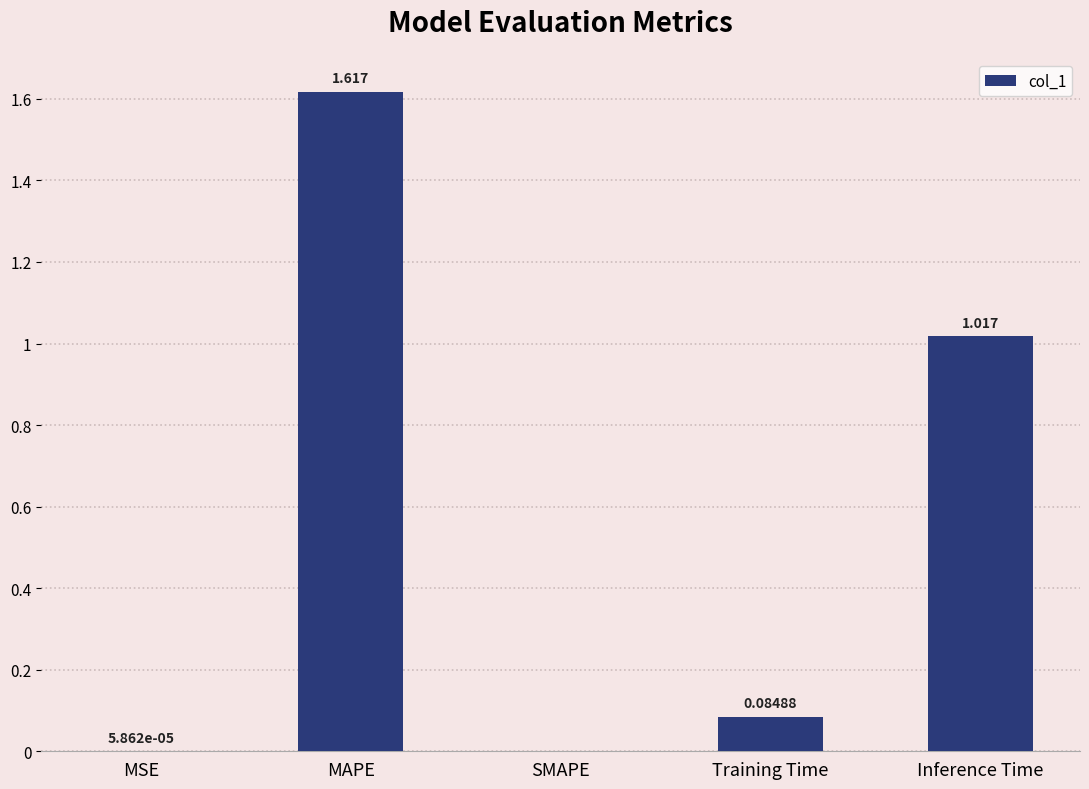

Which has a higher value, Inference Time or MSE?

Inference Time